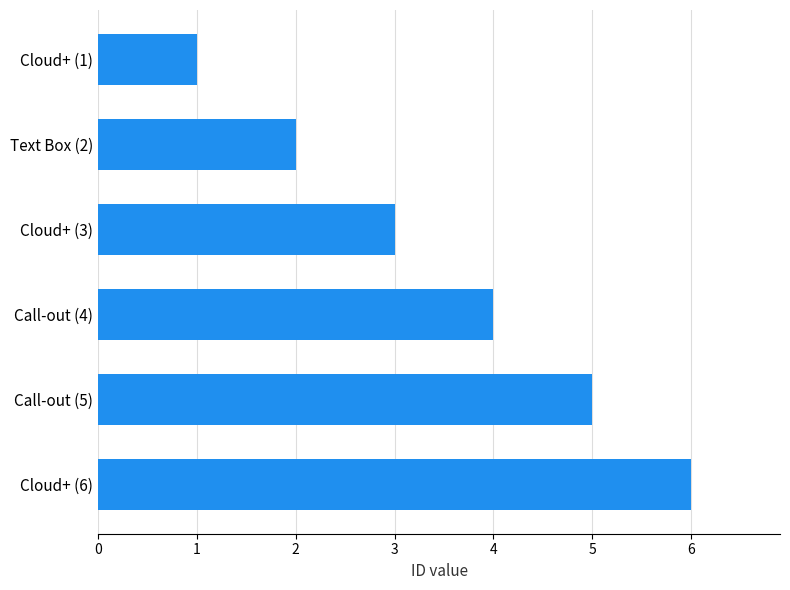

Between Cloud+ (3) and Text Box (2), which is larger?

Cloud+ (3)